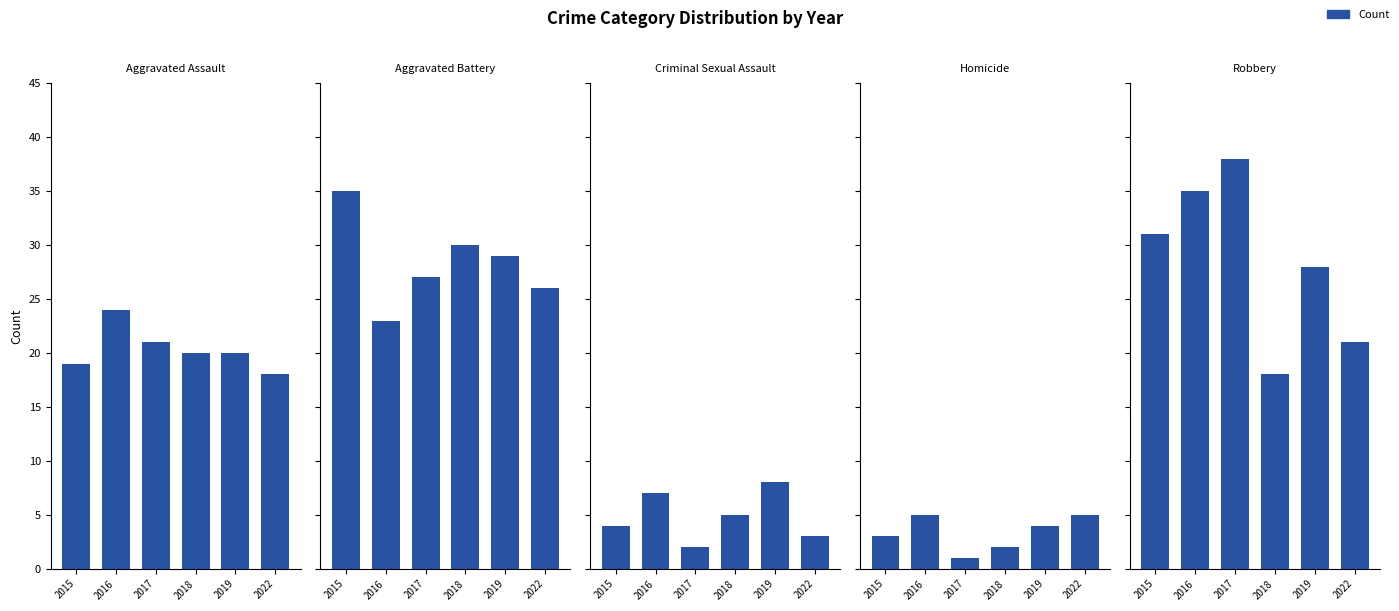

True or false: Aggravated Assault has a value of 29 at 2019.

False